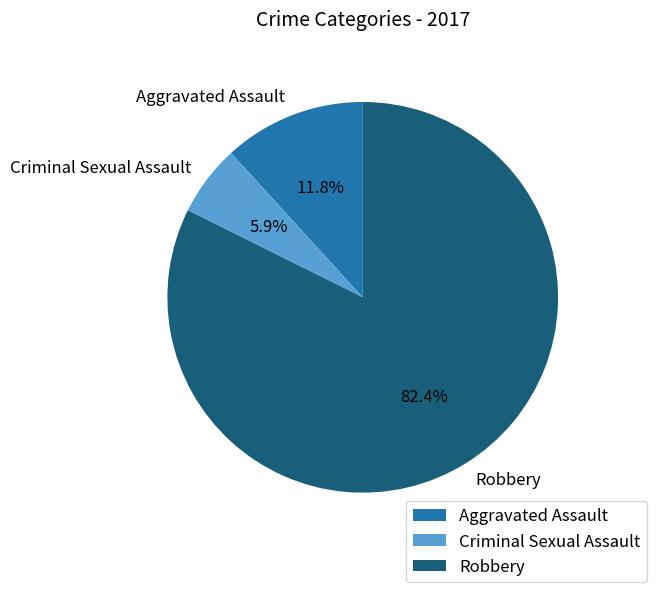

How many segments does this pie chart have?

3